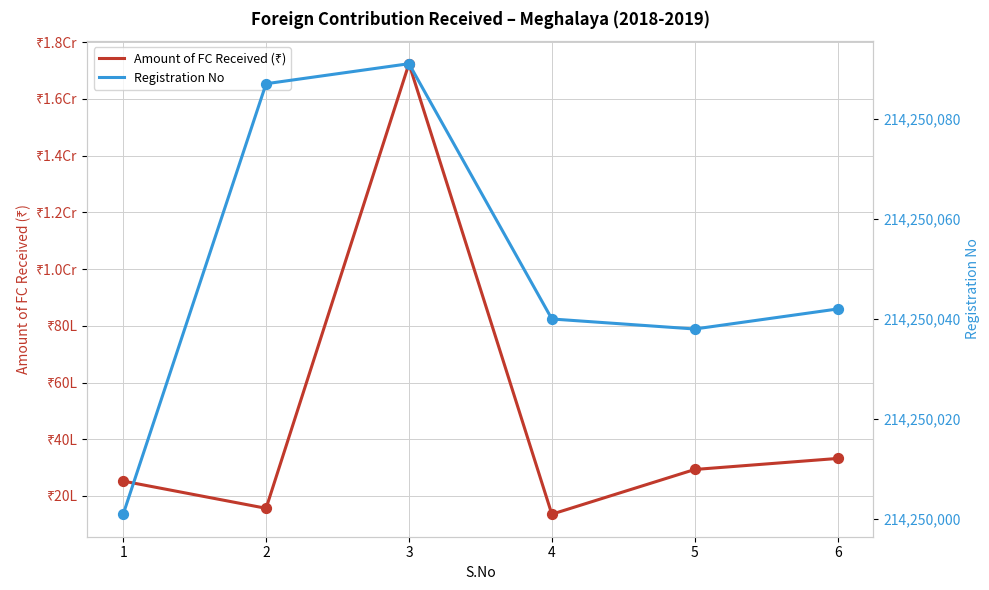

At how many categories does at least one series exceed 135733619?

6